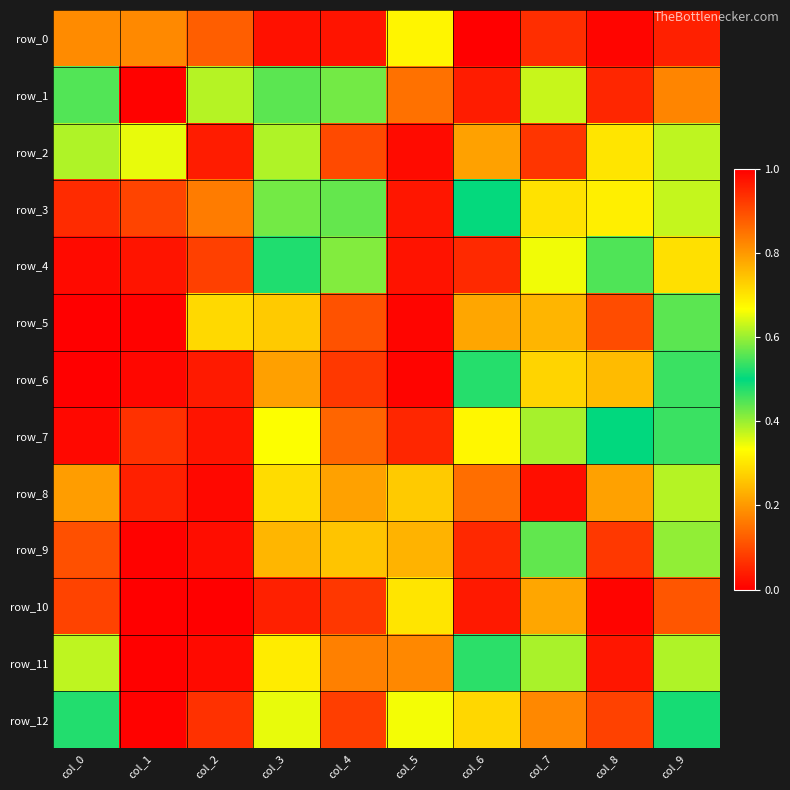

At how many categories does at least one series exceed 0?

10